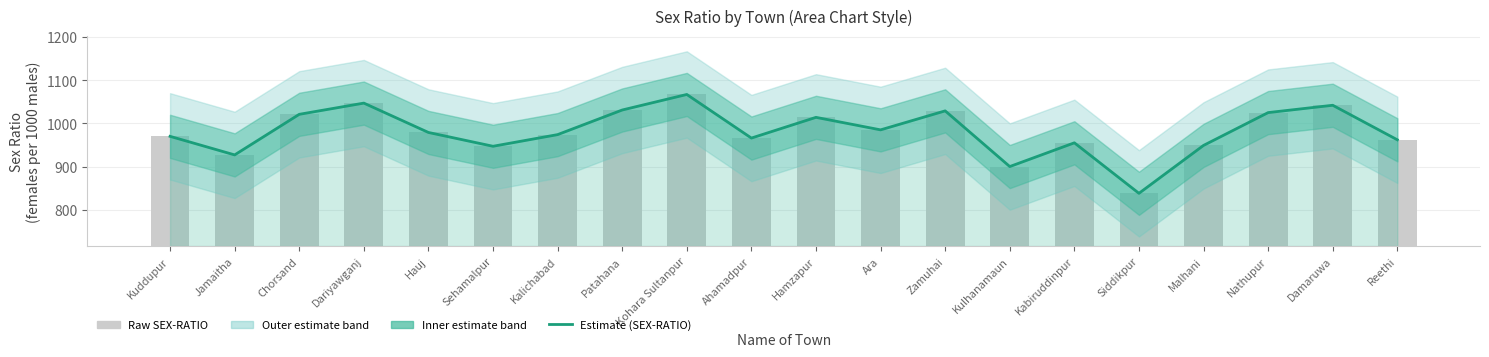

List the labels in order of value, smallest first.

Siddikpur, Kulhanamaun, Jamaitha, Sehamalpur, Malhani, Kabiruddinpur, Reethi, Ahamadpur, Kuddupur, Kalichabad, Hauj, Ara, Hamzapur, Chorsand, Nathupur, Zamuhai, Patahana, Damaruwa, Dariyawganj, Kohara Sultanpur